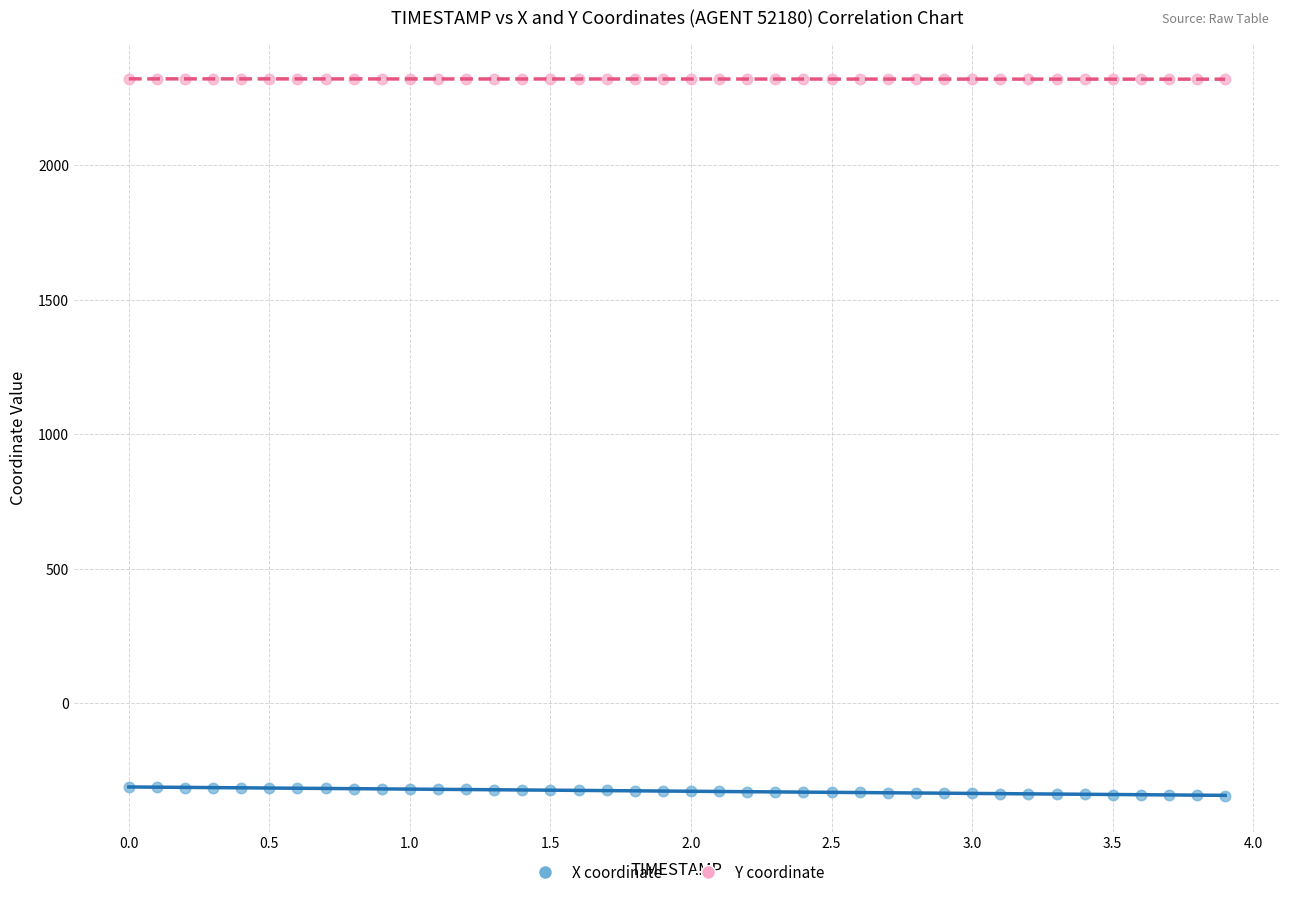

Which series reaches the maximum Y coordinate?

Y coordinate